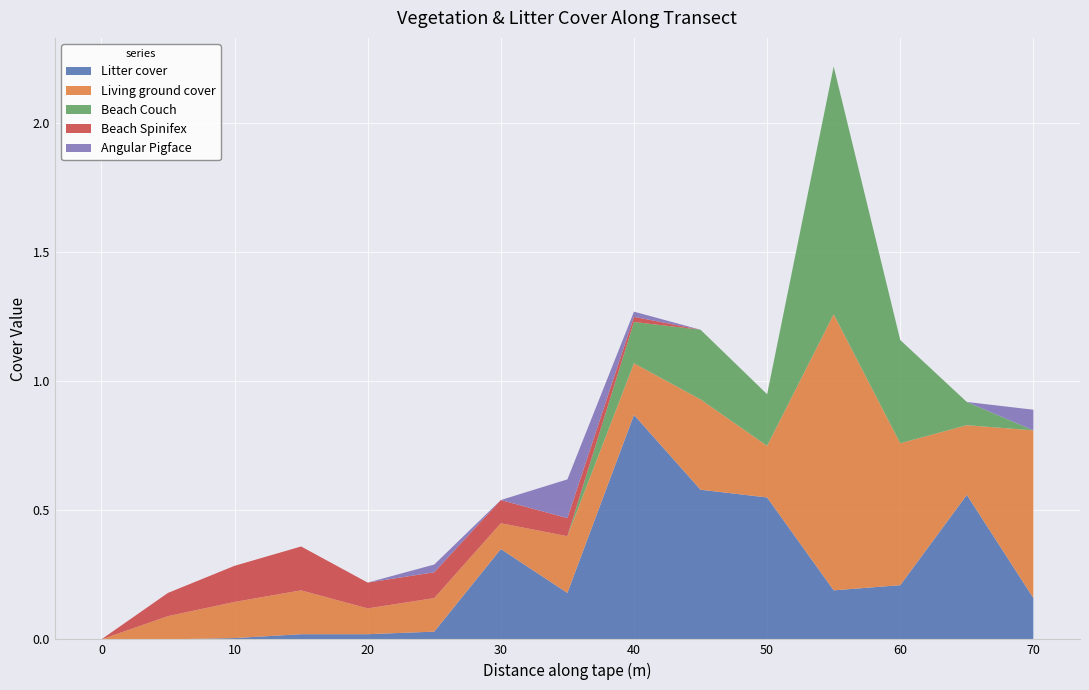

Reading left to right, extract all data points from this chart.

Litter cover: 0=0.0	5=0.0	10=0.0	15=0.0	20=0.0	25=0.0	30=0.3	35=0.2	40=0.9	45=0.6	50=0.6	55=0.2	60=0.2	65=0.6	70=0.2
Living ground cover: 0=0.0	5=0.1	10=0.1	15=0.2	20=0.1	25=0.1	30=0.1	35=0.2	40=0.2	45=0.3	50=0.2	55=1.1	60=0.6	65=0.3	70=0.7
Beach Couch: 0=0.0	5=0.0	10=0.0	15=0.0	20=0.0	25=0.0	30=0.0	35=0.0	40=0.2	45=0.3	50=0.2	55=1.0	60=0.4	65=0.1	70=0.0
Beach Spinifex: 0=0.0	5=0.1	10=0.1	15=0.2	20=0.1	25=0.1	30=0.1	35=0.1	40=0.0	45=0.0	50=0.0	55=0.0	60=0.0	65=0.0	70=0.0
Angular Pigface: 0=0.0	5=0.0	10=0.0	15=0.0	20=0.0	25=0.0	30=0.0	35=0.1	40=0.0	45=0.0	50=0.0	55=0.0	60=0.0	65=0.0	70=0.1